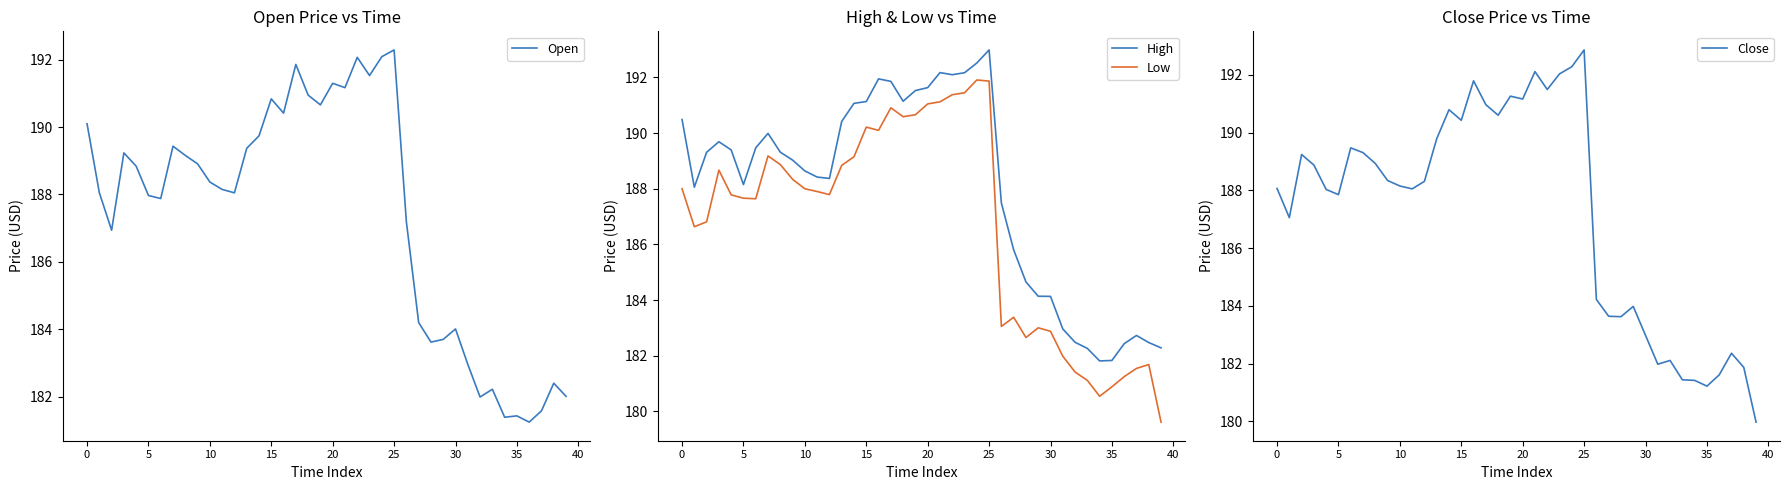

Which series has the widest spread of values?

Close